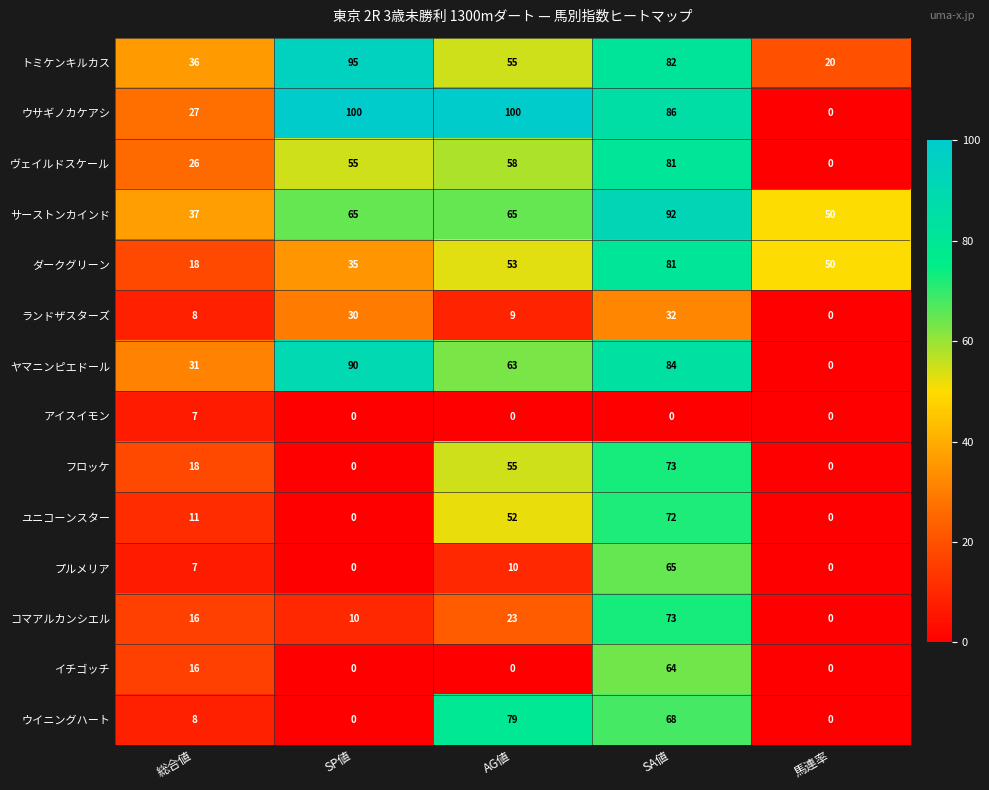

Which series has the widest spread of values?

ウサギノカケアシ